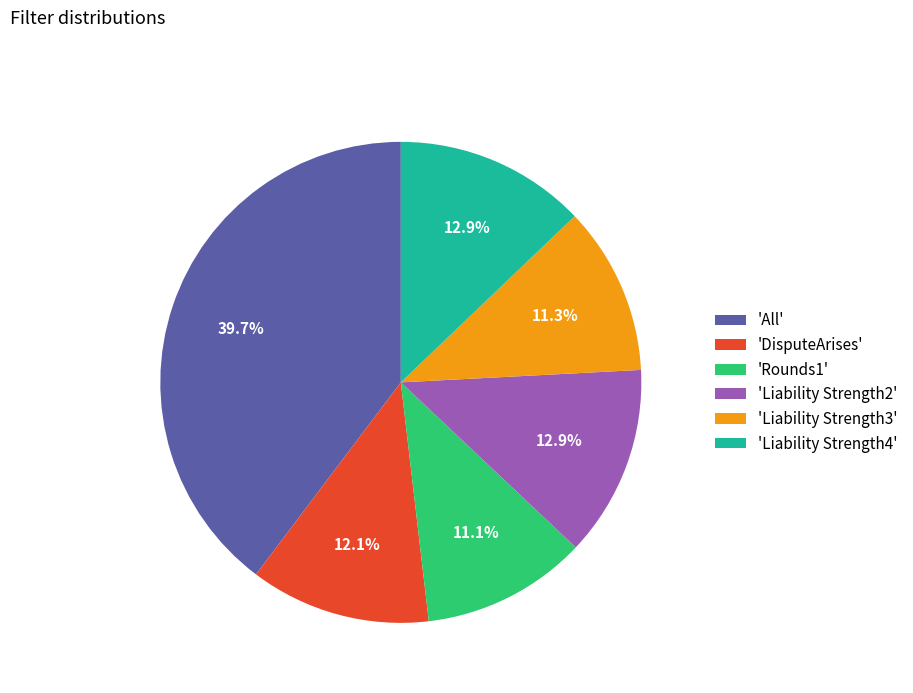

How many segments does this pie chart have?

6